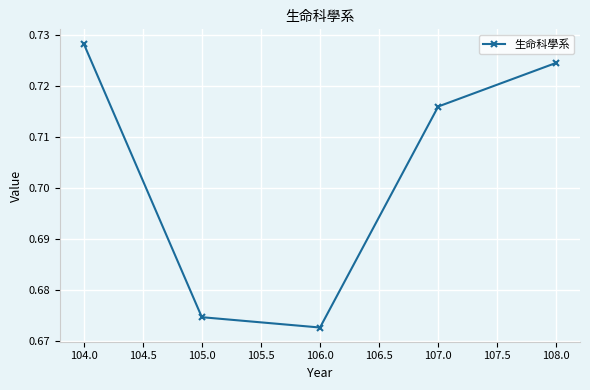

List the labels in order of value, largest first.

104.0, 108.0, 107.0, 105.0, 106.0